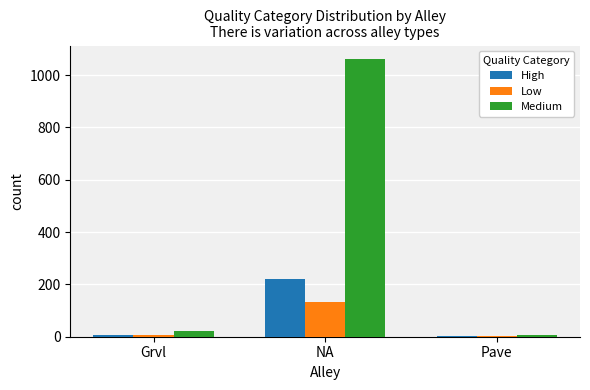

What is the spread (max minus min) of values at Pave?

6